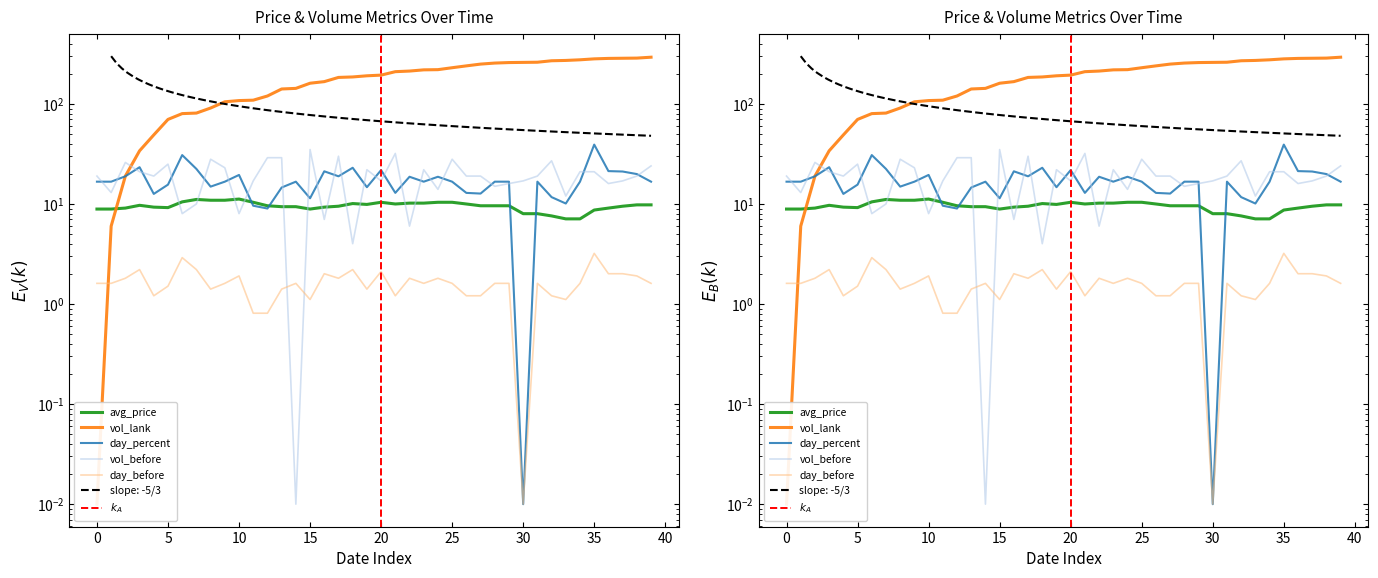

Is the value of day_percent at 2020-04-15 greater than the value of avg_price at 2020-05-04?

Yes